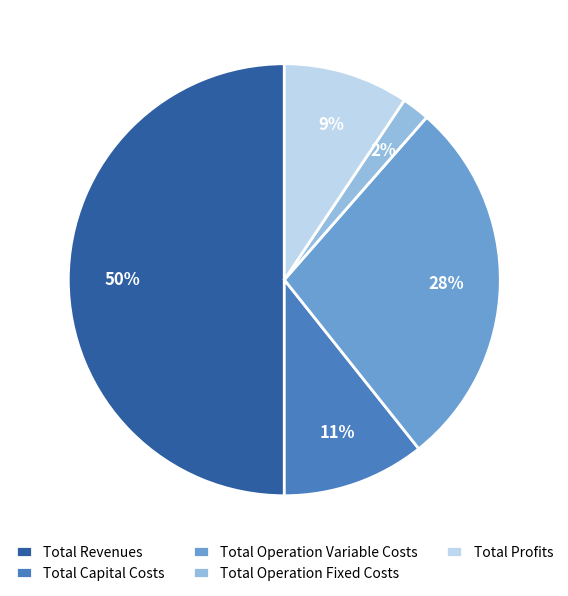

Approximately how many times larger is the value at Total Operation Fixed Costs compared to Total Operation Variable Costs?

0.1